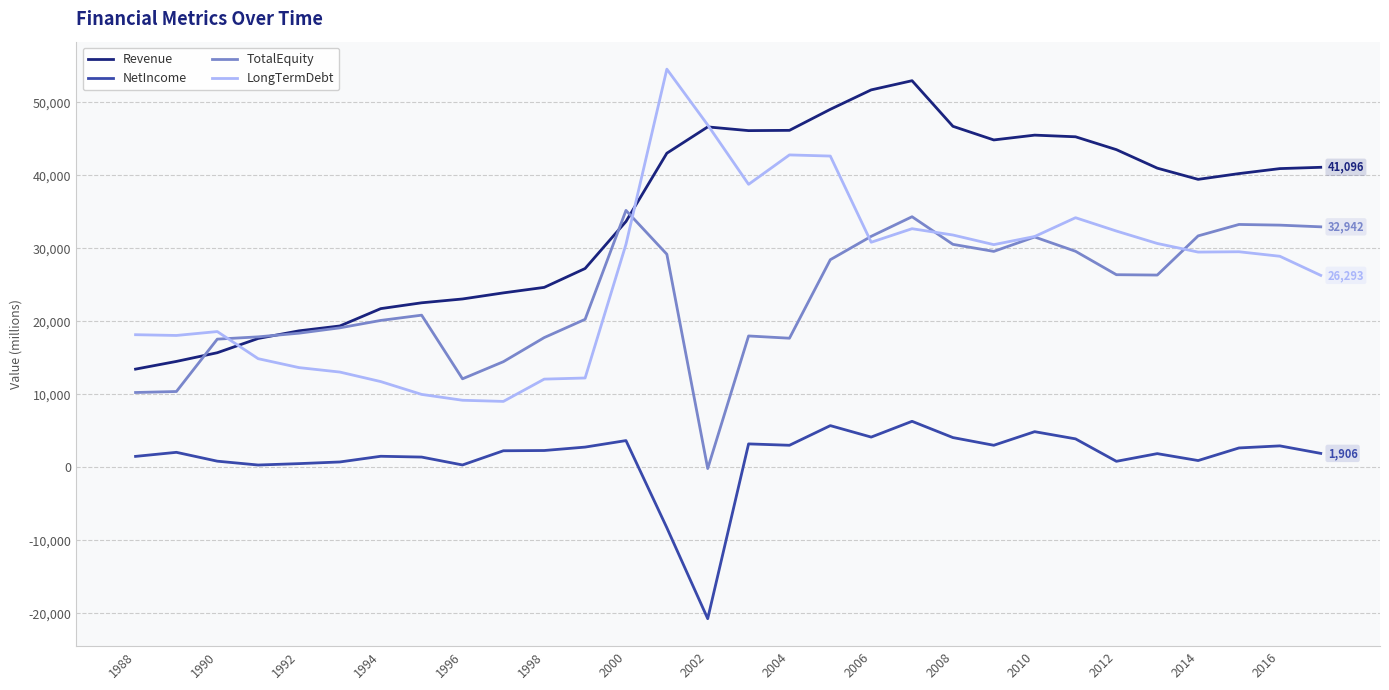

True or false: NetIncome and LongTermDebt intersect in this chart.

False